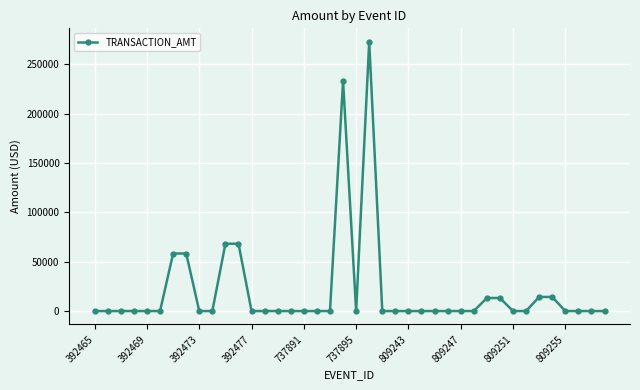

What is the greatest value displayed?

272605.2